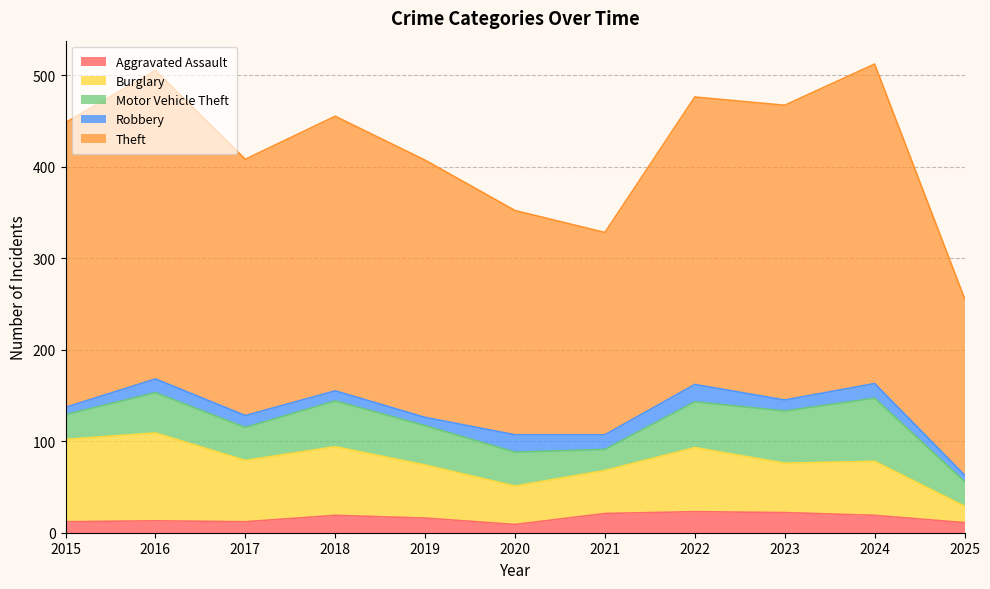

Does the chart have visible grid lines?

Yes